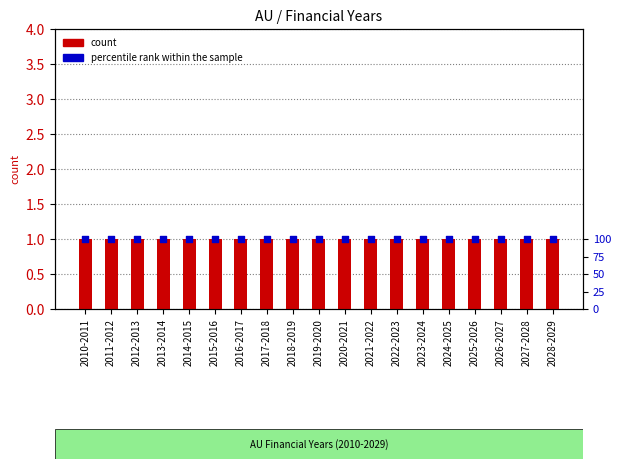

Is the value of percentile rank within the sample at 2023-2024 greater than the value of count at 2024-2025?

Yes